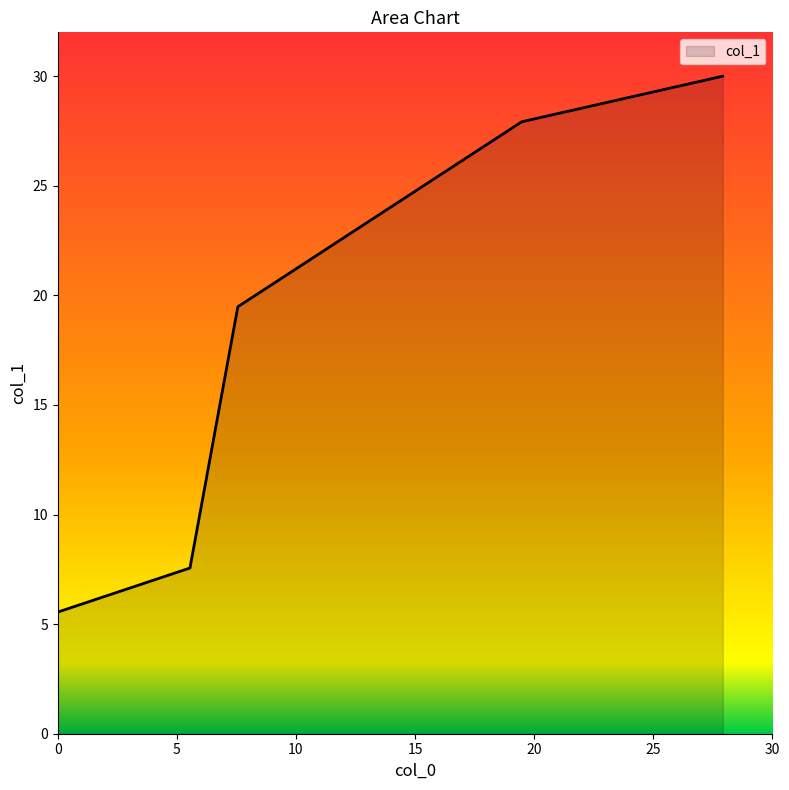

Count the number of values greater than 19.

3